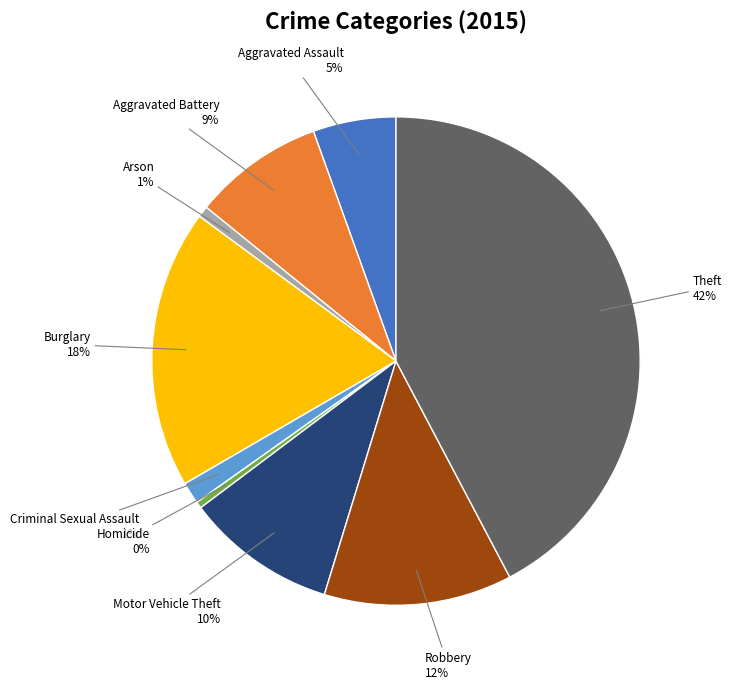

Combined, do Motor Vehicle Theft and Homicide account for over 50%?

No